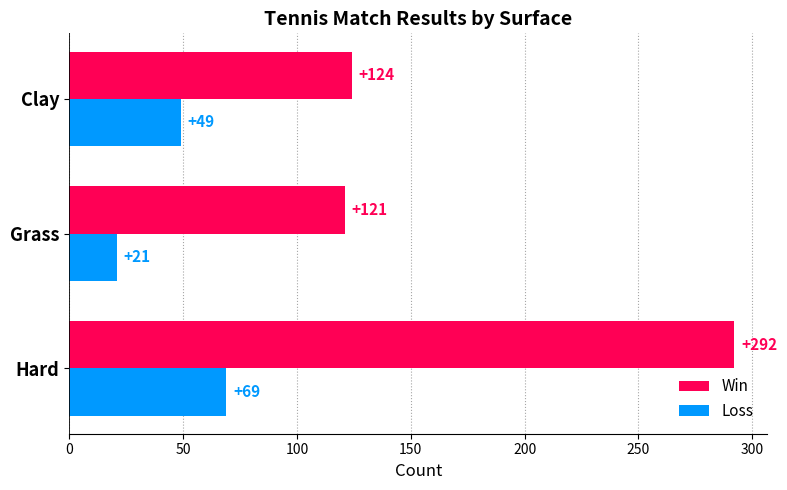

How many values in the Win series are below 124?

1